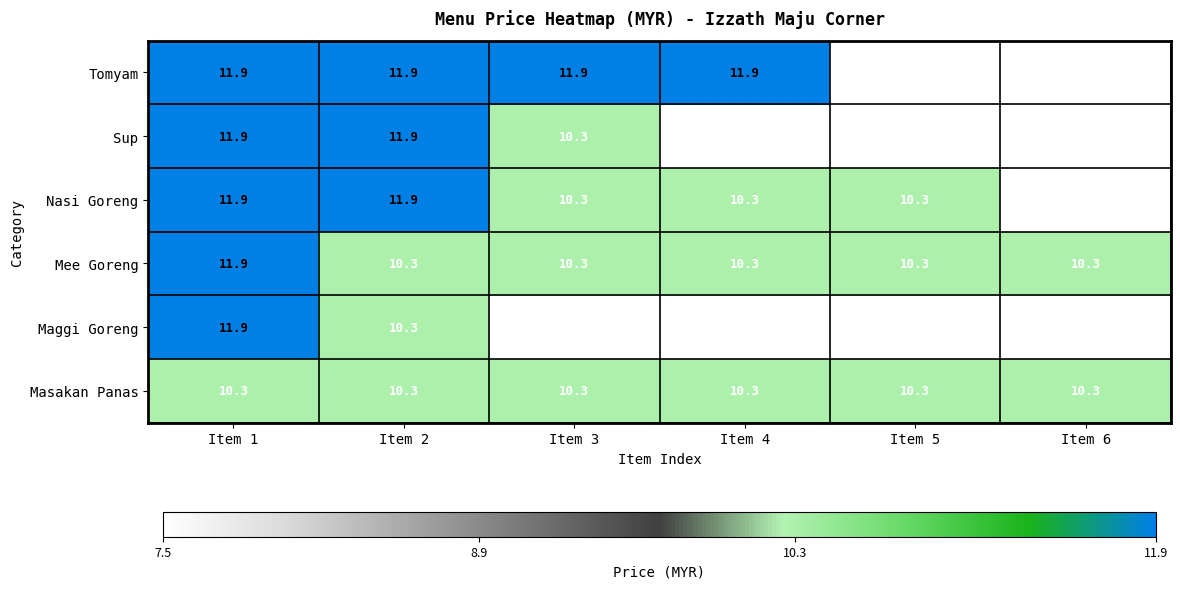

What is the total value across all series at Item 3?

60.6